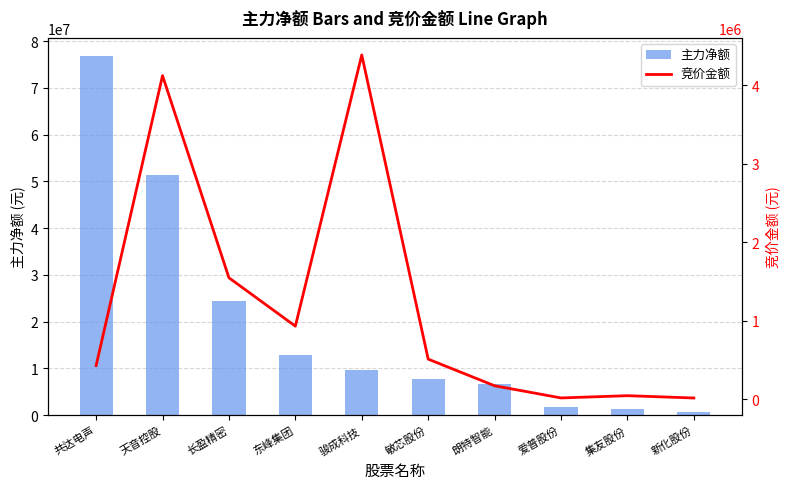

List the labels in order of 竞价金额 value, smallest first.

新化股份, 爱普股份, 集友股份, 朗特智能, 共达电声, 敏芯股份, 东峰集团, 长盈精密, 天音控股, 骏成科技